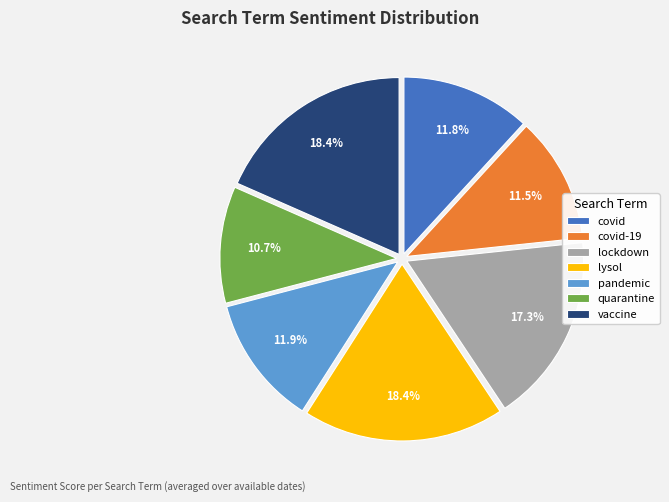

Combined, what portion of the pie is lysol and pandemic?

30.3%